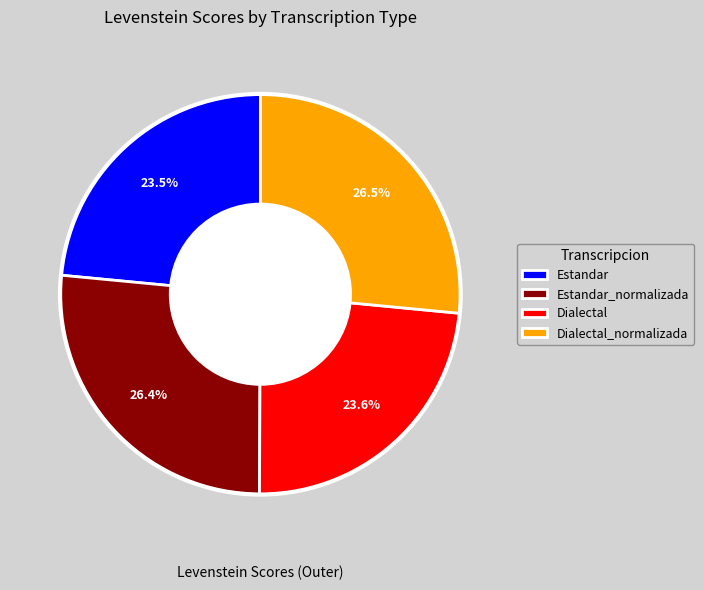

Is it true that Dialectal is 24% of the pie?

True